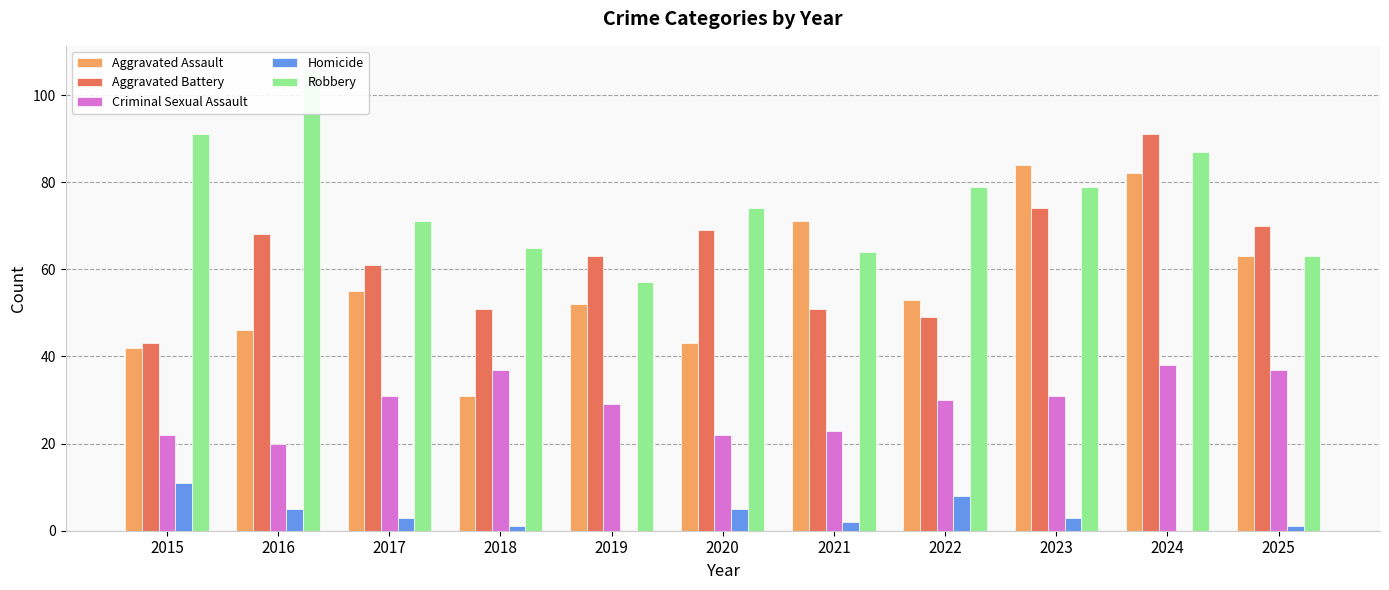

Which series has the largest range (max minus min)?

Aggravated Assault